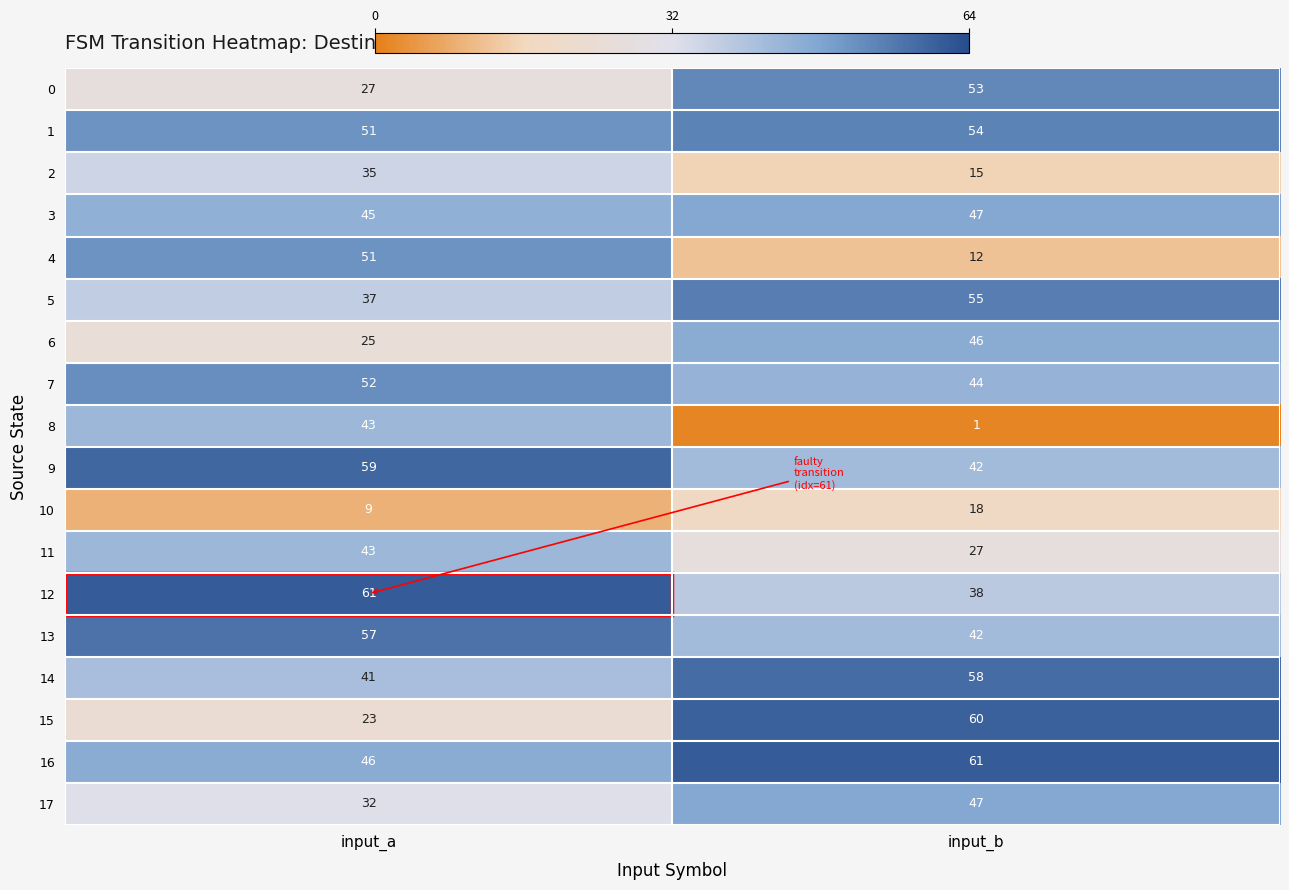

Which series has the largest total across all categories?

16